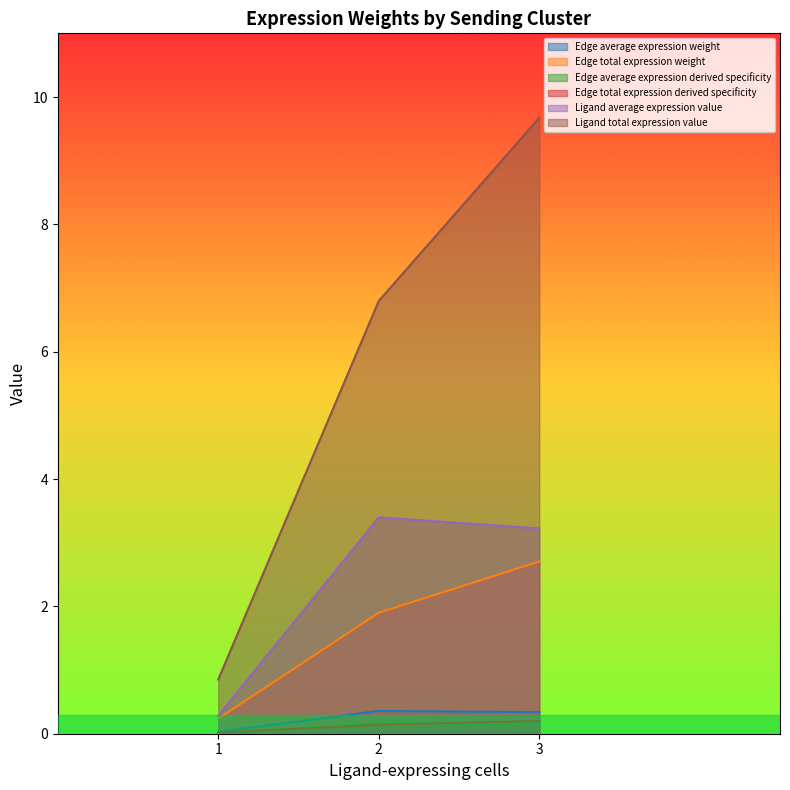

True or false: Ligand total expression value and Edge total expression weight cross at least once.

False